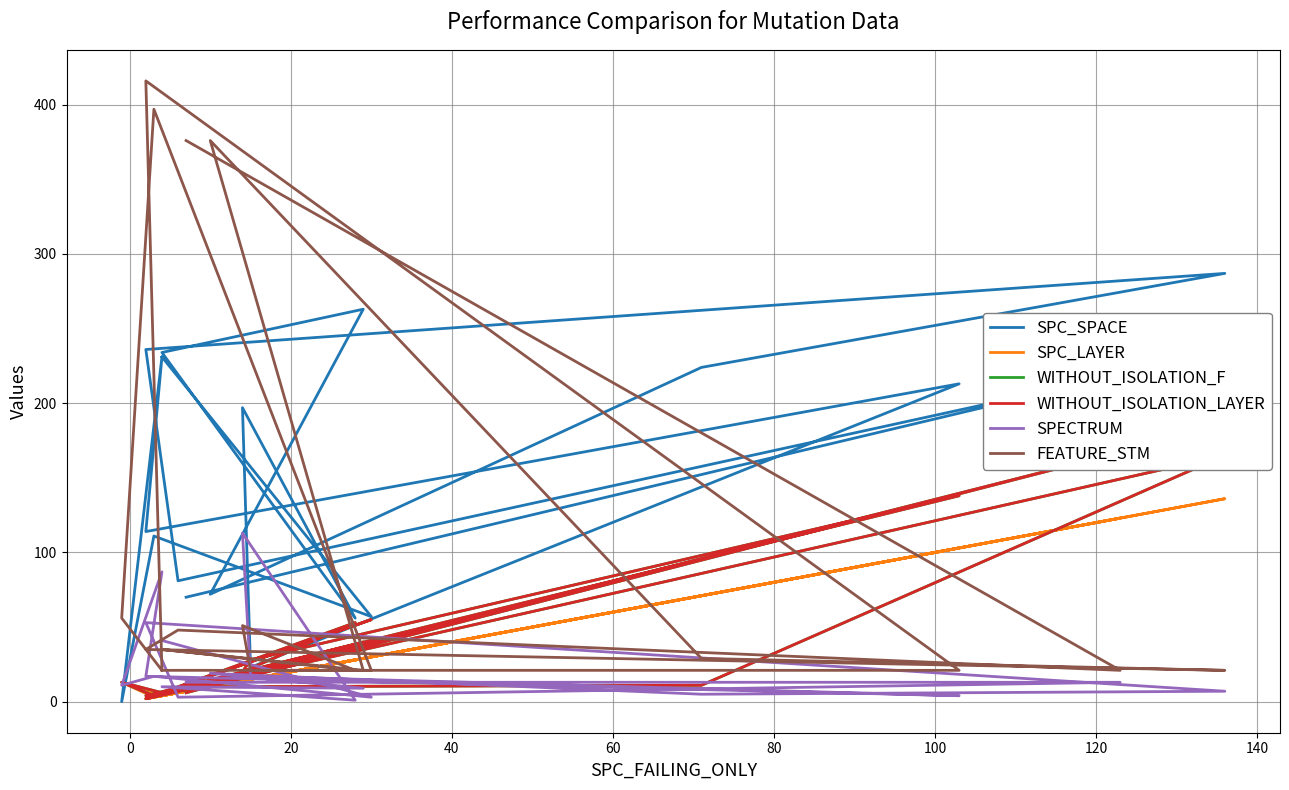

In WITHOUT_ISOLATION_LAYER, how many points are higher than both neighbors (excluding endpoints)?

7